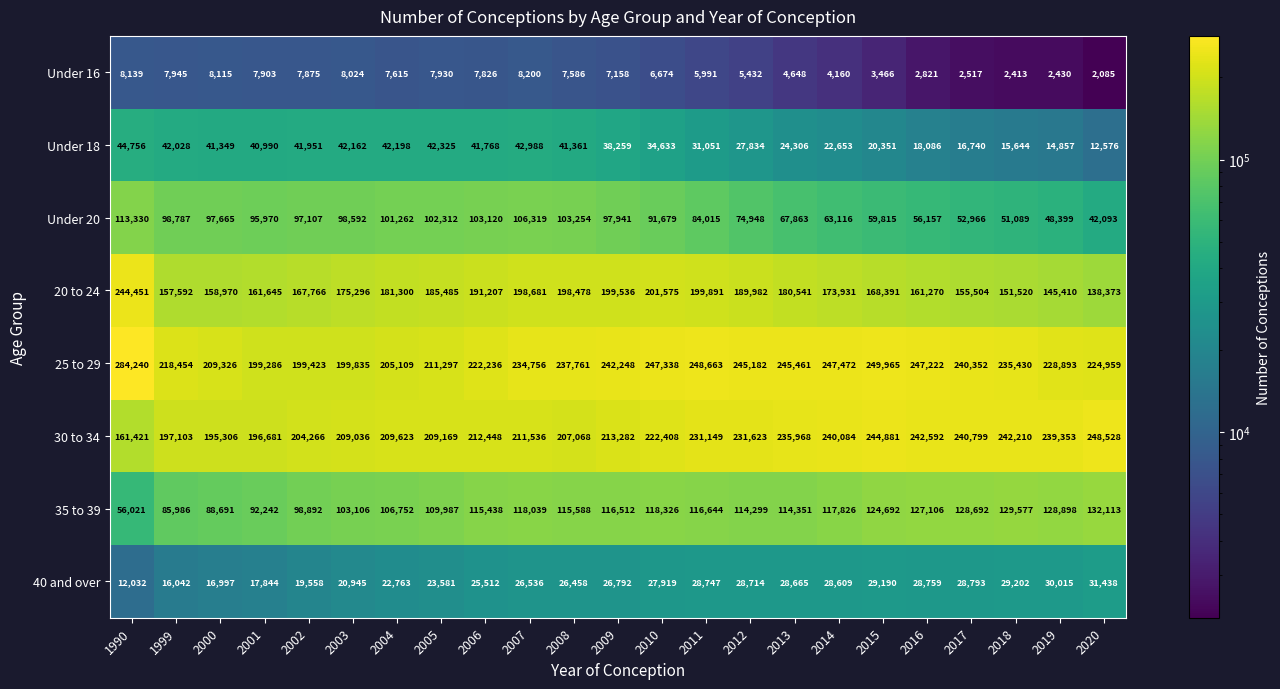

The value of 25 to 29 at 2018 is 362274. True or false?

False